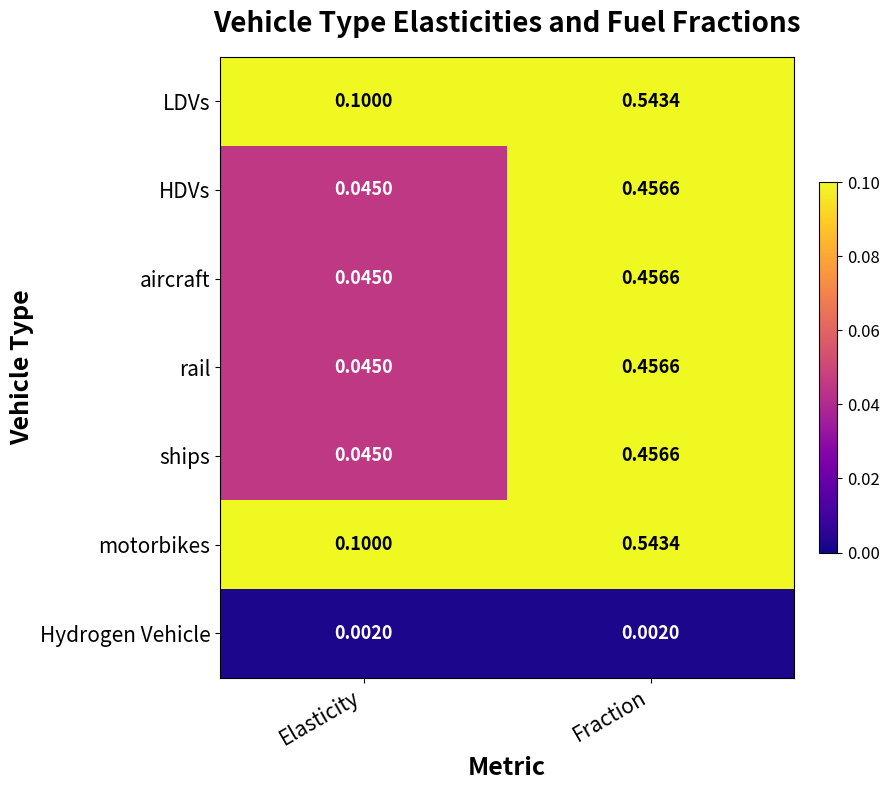

What is the total value across all series at Elasticity?

0.4